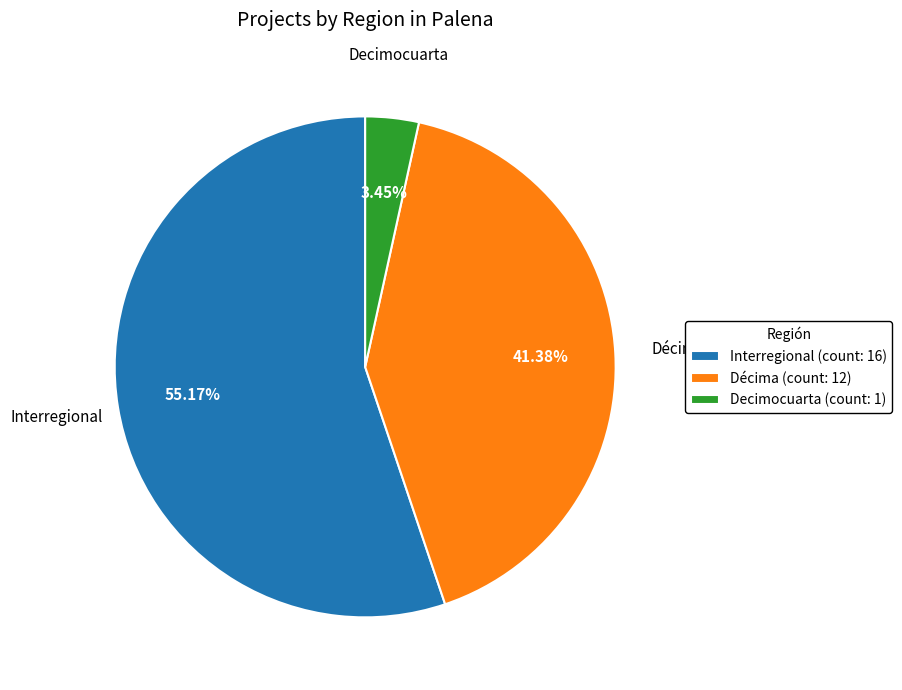

Rank the categories by value from lowest to highest.

Decimocuarta (count: 1), Décima (count: 12), Interregional (count: 16)